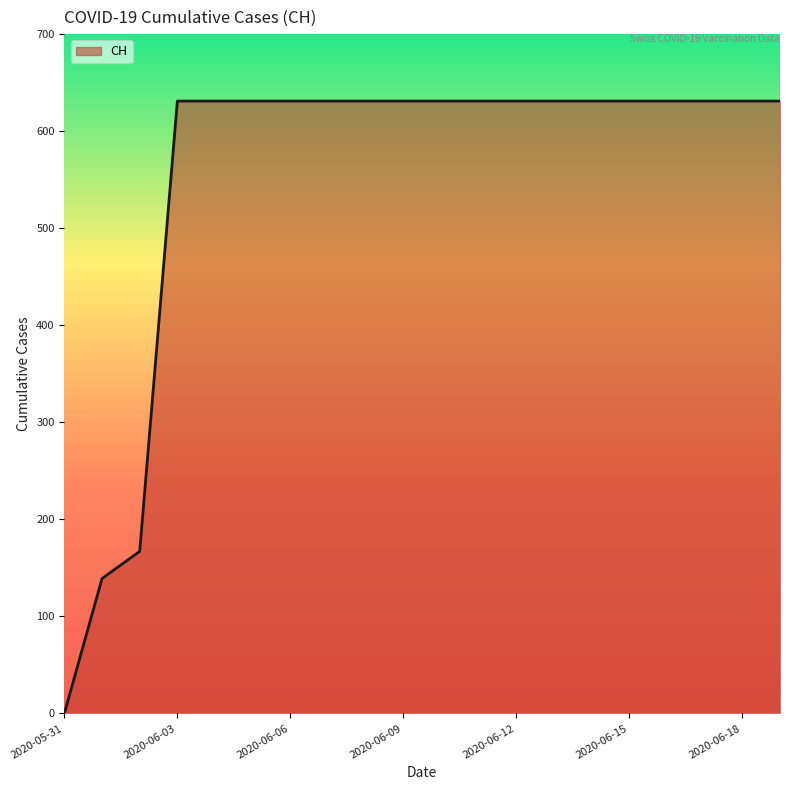

What is the difference between the maximum and minimum values?

631